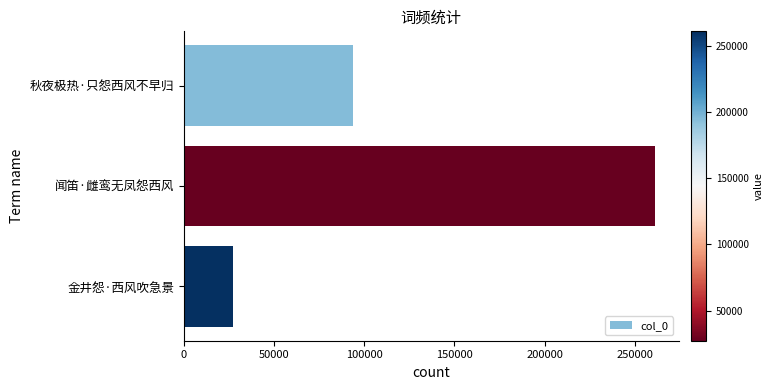

Between 秋夜极热·只怨西风不早归 and 闻笛·雌鸾无凤怨西风, which is larger?

闻笛·雌鸾无凤怨西风